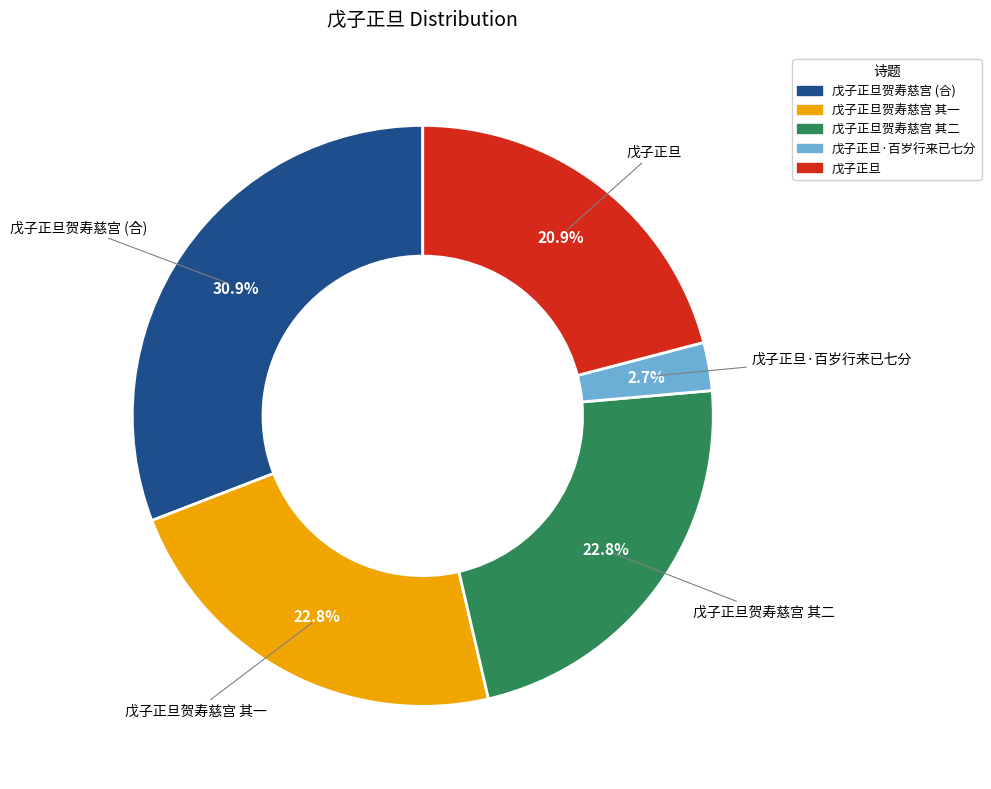

Which has a higher value, 戊子正旦贺寿慈宫 其一 or 戊子正旦贺寿慈宫 (合)?

戊子正旦贺寿慈宫 (合)